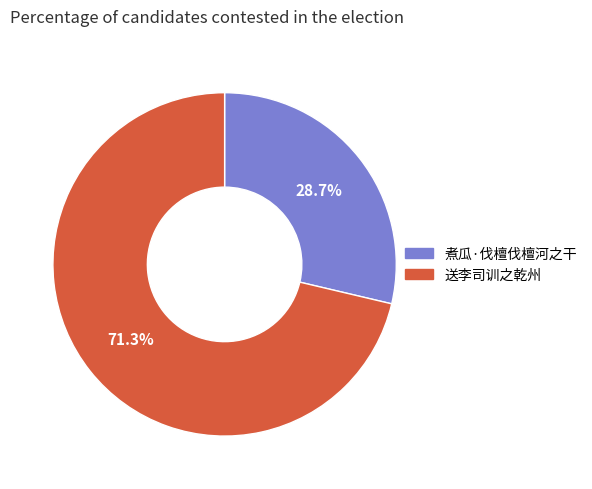

To the nearest percent, what is the combined percentage of 送李司训之乾州 and 煮瓜·伐檀伐檀河之干?

100%